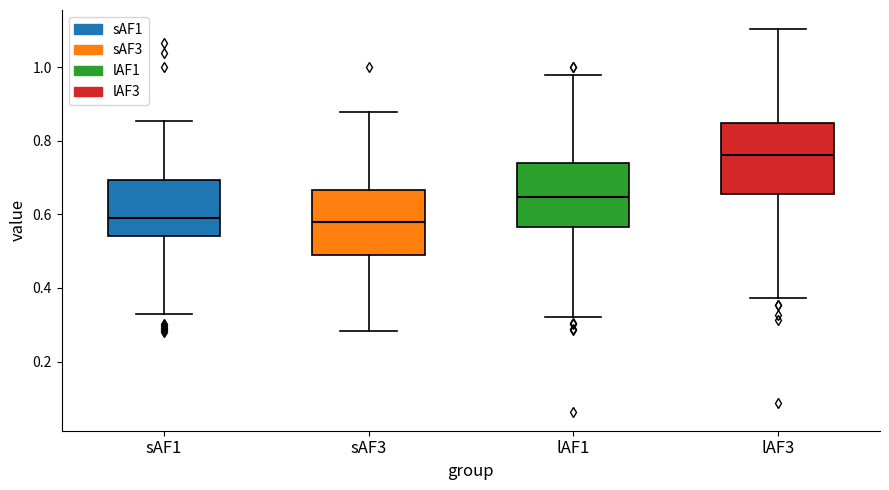

Reading left to right, transcribe this box plot: for each box, give where its median line is, the range the box spans, and where its two whiskers end, as read against the y-axis. The values are not printed on the chart, so give them approximately, as read against the axis.

sAF1: median 0.58, box 0.54 to 0.70, whiskers 0.32 to 0.86
sAF3: median 0.58, box 0.48 to 0.66, whiskers 0.28 to 0.88
lAF1: median 0.64, box 0.56 to 0.74, whiskers 0.32 to 0.98
lAF3: median 0.76, box 0.66 to 0.84, whiskers 0.38 to 1.10